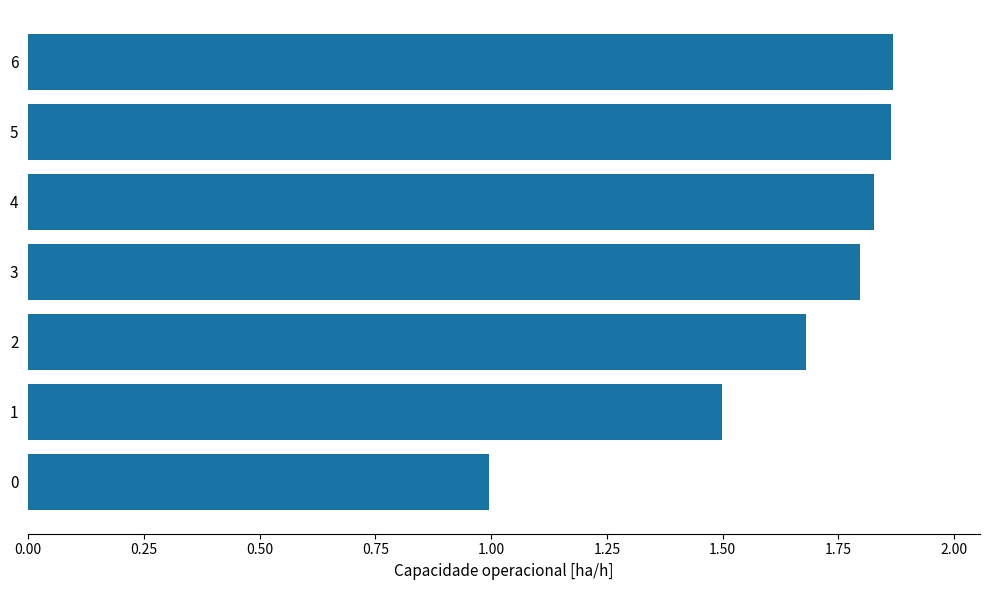

What is the change in value from 2 to 5?

+0.2